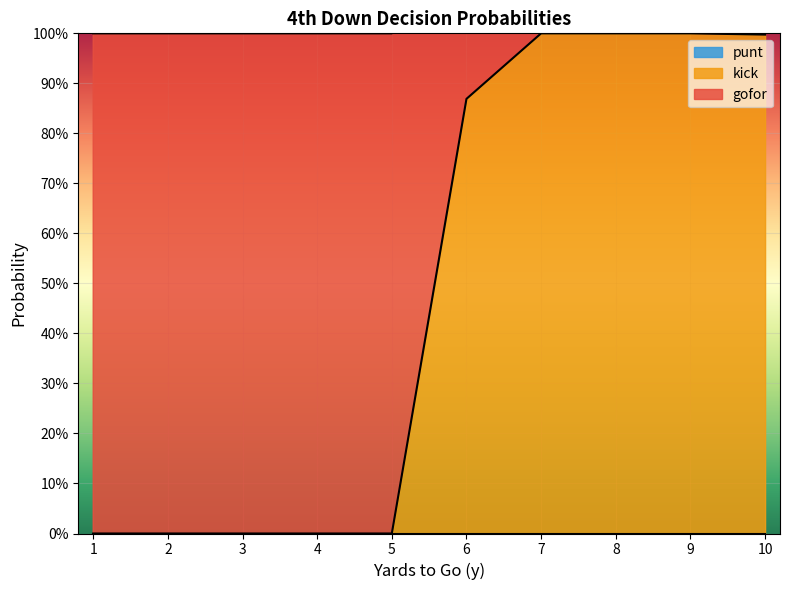

The value of kick at 8 is 0.6. True or false?

False